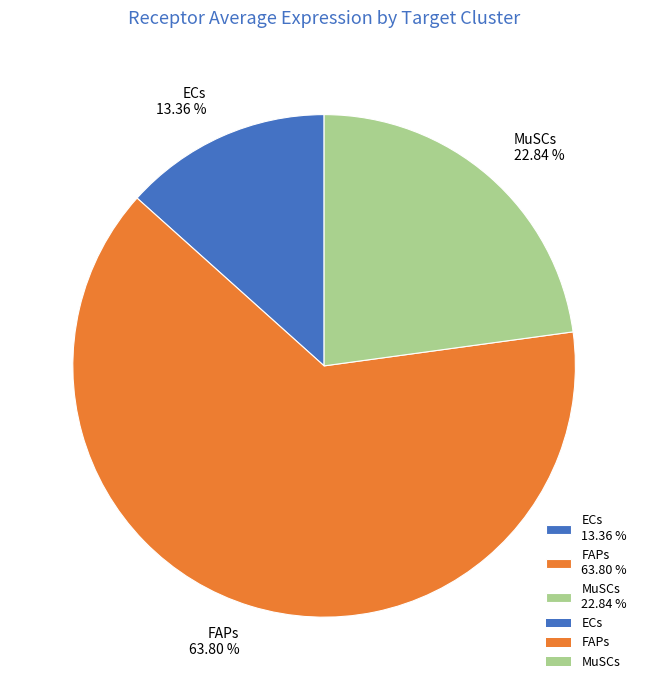

To the nearest percent, what is the difference between the largest and smallest slice percentages?

50%